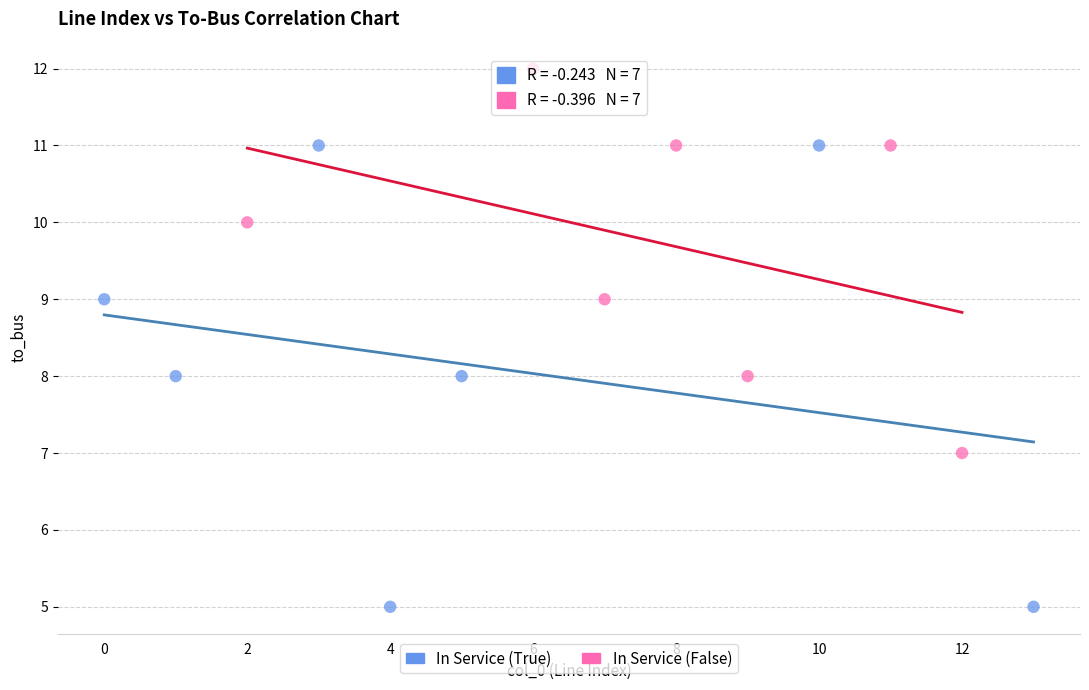

Which series contains the highest Y value?

In Service (False)